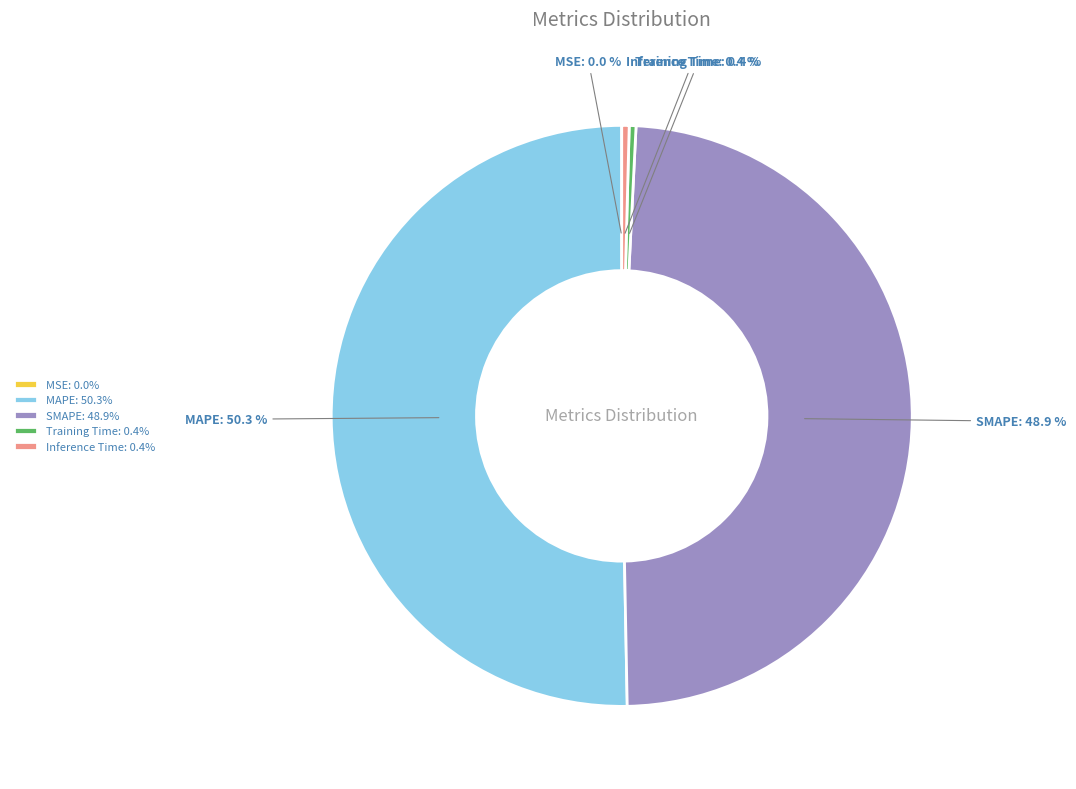

Which has a higher value, Training Time or MAPE?

MAPE